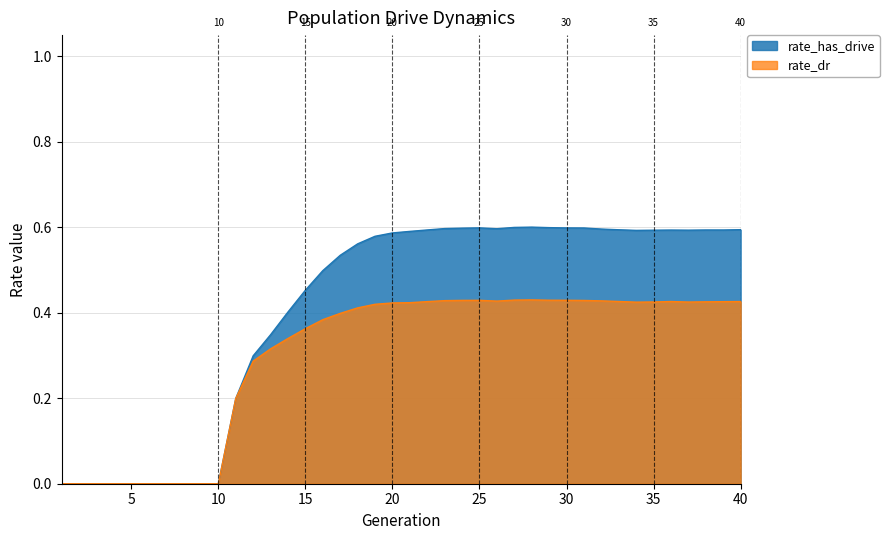

List the labels in order of rate_dr value, largest first.

28, 27, 29, 30, 25, 24, 31, 23, 32, 26, 33, 36, 40, 22, 39, 38, 35, 37, 34, 21, 20, 19, 18, 17, 16, 15, 14, 13, 12, 11, 1, 2, 3, 4, 5, 6, 7, 8, 9, 10